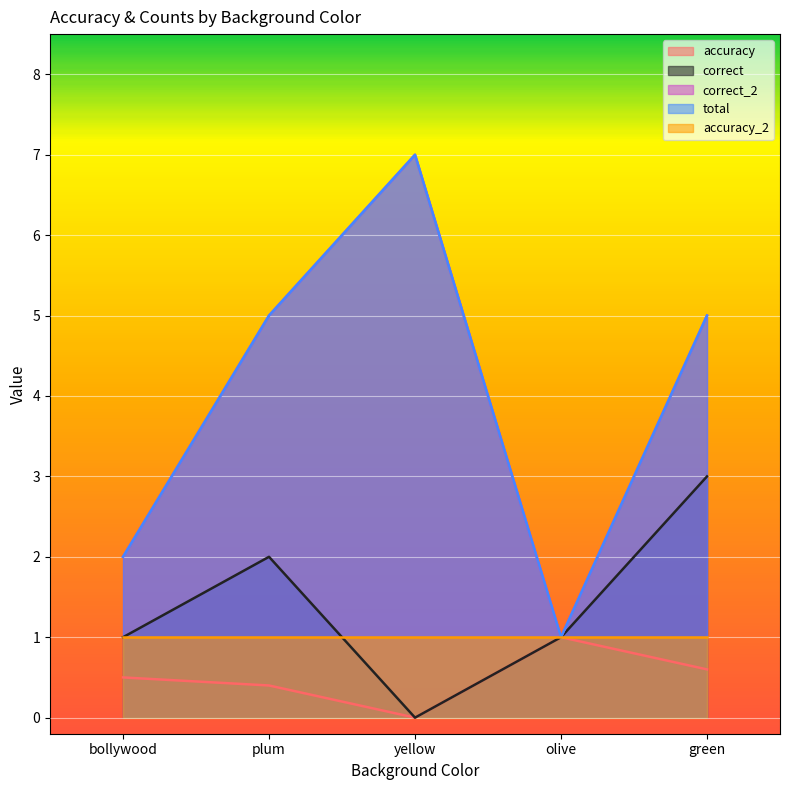

True or false: correct_2 has a value of 1.0 at olive.

True